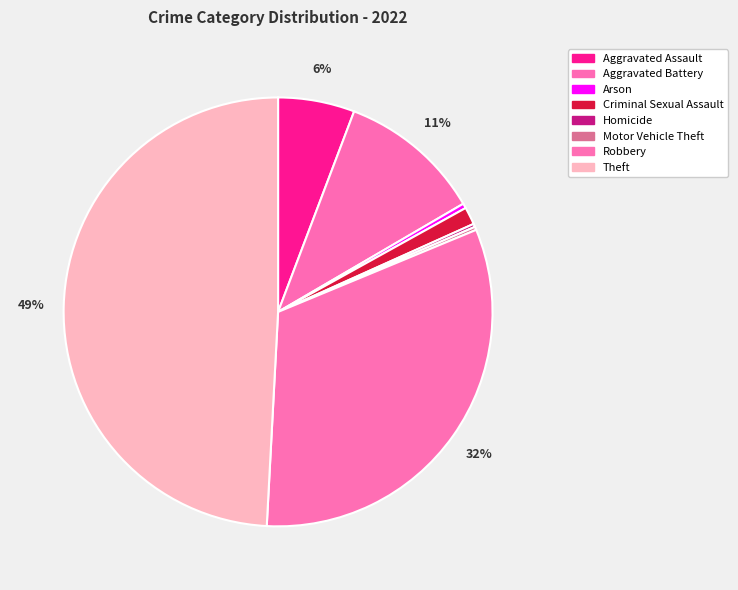

To the nearest percent, what is the average slice percentage?

12%